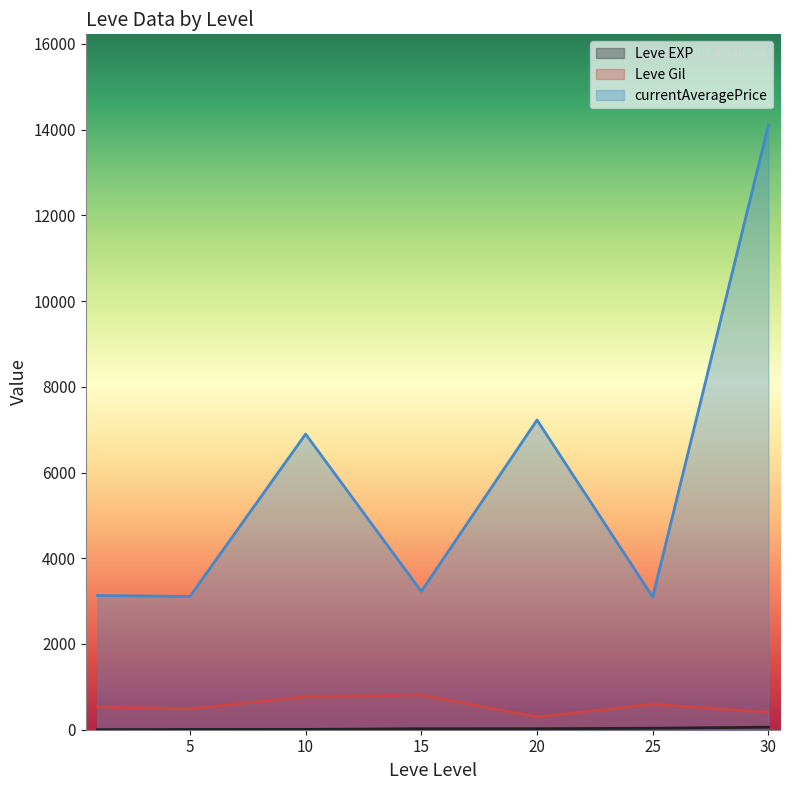

At which label is currentAveragePrice closest to 15324?

30